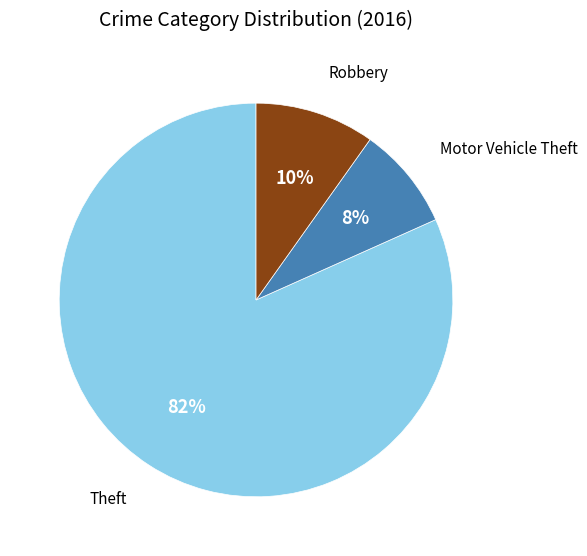

Is there any slice that represents more than half of the pie?

Yes